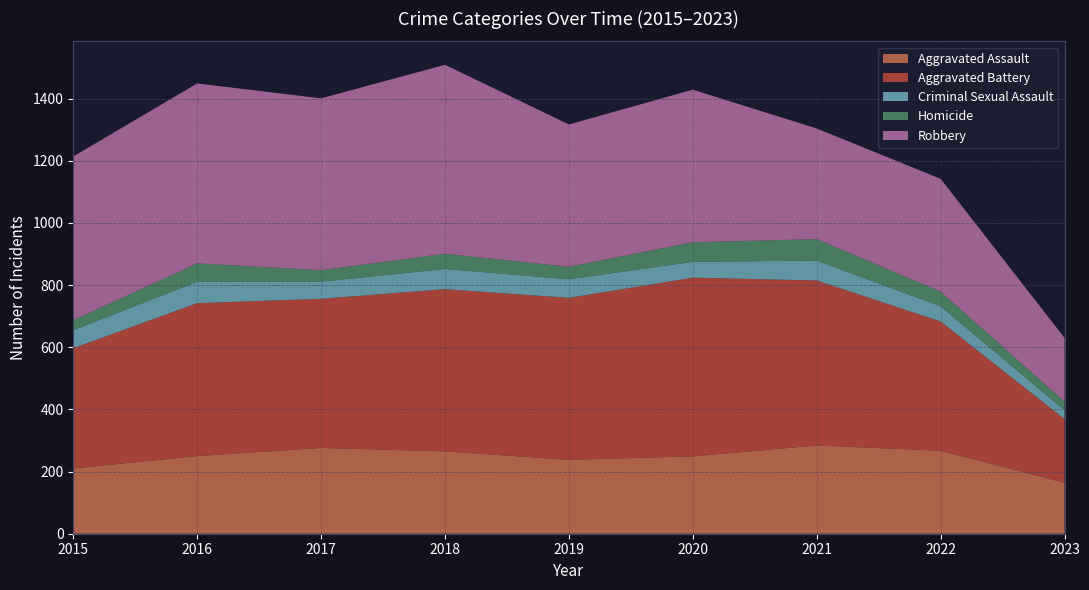

Reading left to right, what are all the values shown in this chart?

Aggravated Assault: 2015=210	2016=250	2017=276	2018=265	2019=238	2020=249	2021=284	2022=267	2023=164
Aggravated Battery: 2015=387	2016=492	2017=480	2018=522	2019=521	2020=575	2021=531	2022=416	2023=205
Criminal Sexual Assault: 2015=58	2016=69	2017=55	2018=65	2019=60	2020=51	2021=64	2022=49	2023=28
Homicide: 2015=32	2016=59	2017=37	2018=49	2019=40	2020=63	2021=69	2022=47	2023=28
Robbery: 2015=527	2016=579	2017=553	2018=608	2019=458	2020=491	2021=356	2022=363	2023=205